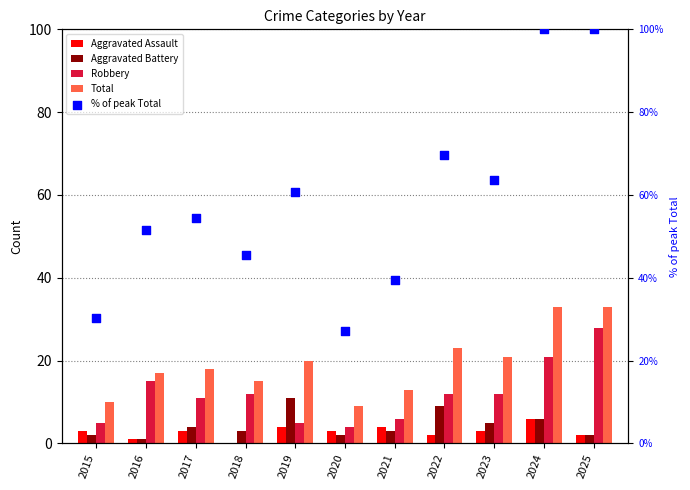

What are all the series names shown in the legend?

Aggravated Assault, Aggravated Battery, Robbery, Total, % of peak Total